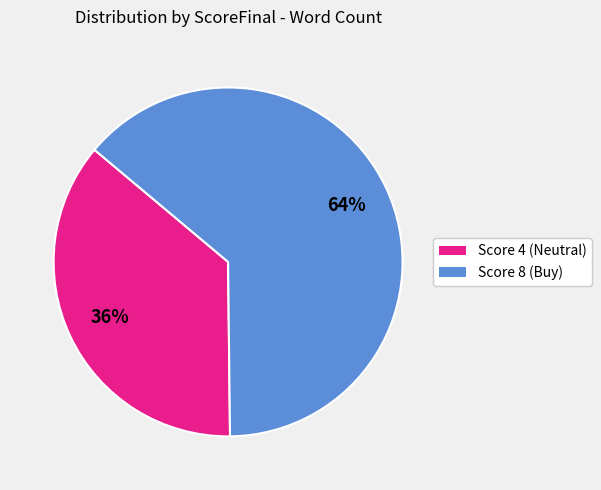

Does any single category account for the majority?

Yes